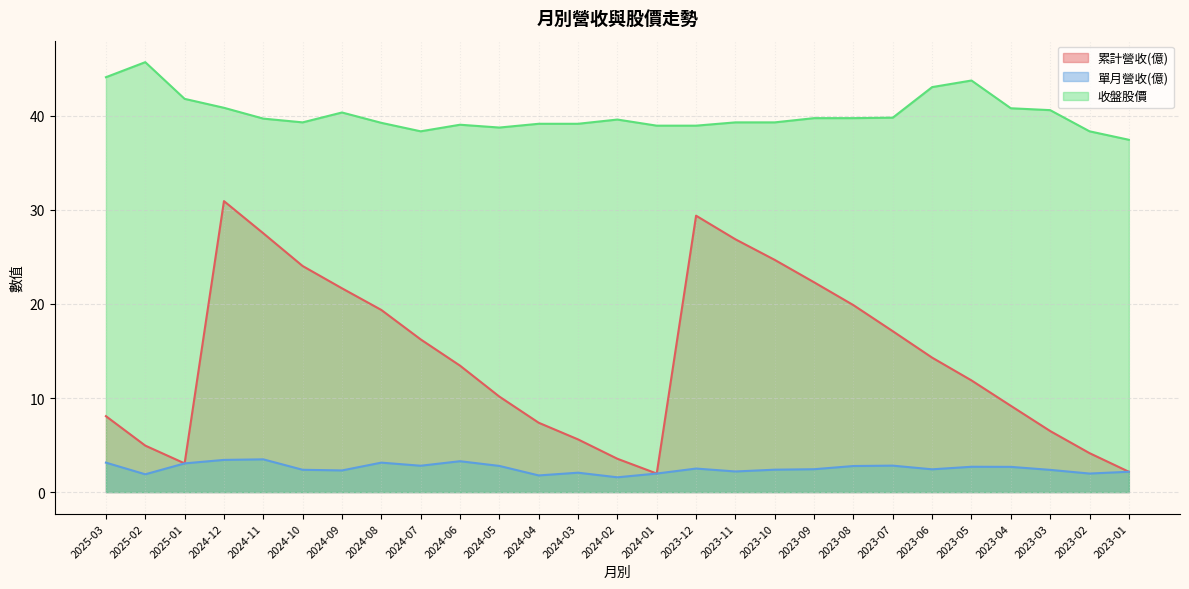

Reading right to left, extract all data points from this chart.

累計營收(億): 2023-01=2.2	2023-02=4.1	2023-03=6.5	2023-04=9.2	2023-05=11.9	2023-06=14.3	2023-07=17.1	2023-08=19.9	2023-09=22.3	2023-10=24.7	2023-11=26.9	2023-12=29.4	2024-01=2.0	2024-02=3.5	2024-03=5.6	2024-04=7.4	2024-05=10.2	2024-06=13.4	2024-07=16.2	2024-08=19.4	2024-09=21.7	2024-10=24.0	2024-11=27.5	2024-12=30.9	2025-01=3.0	2025-02=4.9	2025-03=8.1
單月營收(億): 2023-01=2.2	2023-02=2.0	2023-03=2.4	2023-04=2.7	2023-05=2.7	2023-06=2.4	2023-07=2.8	2023-08=2.8	2023-09=2.4	2023-10=2.4	2023-11=2.2	2023-12=2.5	2024-01=2.0	2024-02=1.6	2024-03=2.1	2024-04=1.8	2024-05=2.8	2024-06=3.3	2024-07=2.8	2024-08=3.1	2024-09=2.3	2024-10=2.4	2024-11=3.5	2024-12=3.4	2025-01=3.0	2025-02=1.9	2025-03=3.1
收盤股價: 2023-01=37.5	2023-02=38.4	2023-03=40.6	2023-04=40.8	2023-05=43.8	2023-06=43.0	2023-07=39.8	2023-08=39.8	2023-09=39.8	2023-10=39.3	2023-11=39.3	2023-12=39.0	2024-01=39.0	2024-02=39.6	2024-03=39.1	2024-04=39.1	2024-05=38.8	2024-06=39.0	2024-07=38.4	2024-08=39.2	2024-09=40.4	2024-10=39.3	2024-11=39.7	2024-12=40.9	2025-01=41.8	2025-02=45.7	2025-03=44.1